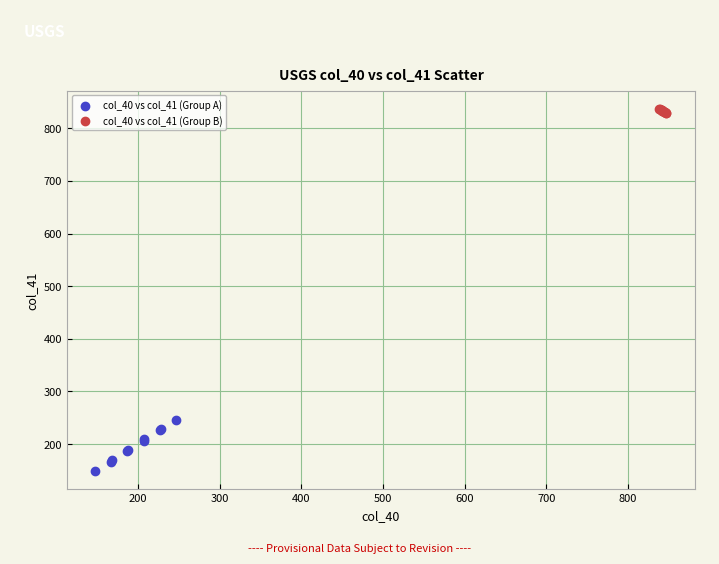

What are all the series names shown in the legend?

col_40 vs col_41 (Group A), col_40 vs col_41 (Group B)